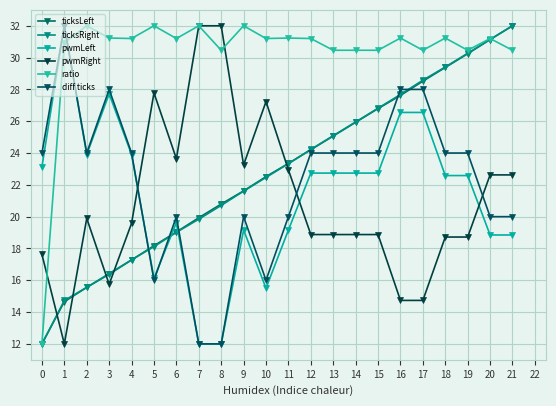

What is the difference between the highest and lowest values at 1?

20.0